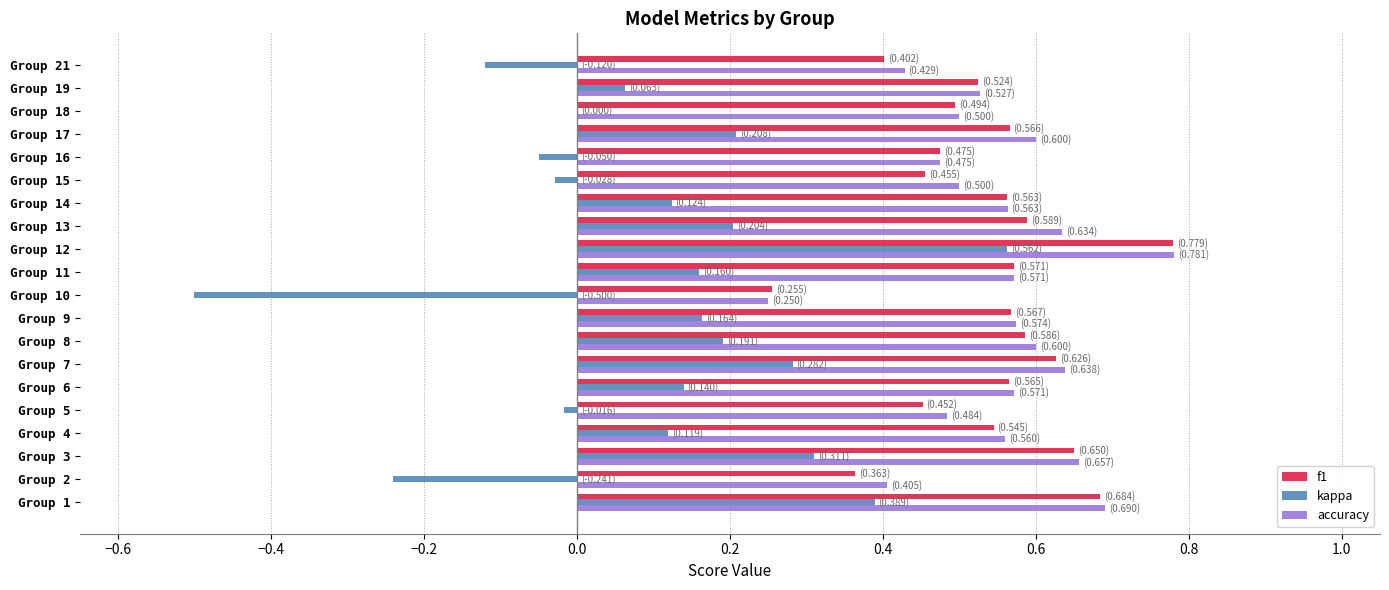

Which category has the highest value in the accuracy series?

Group 12